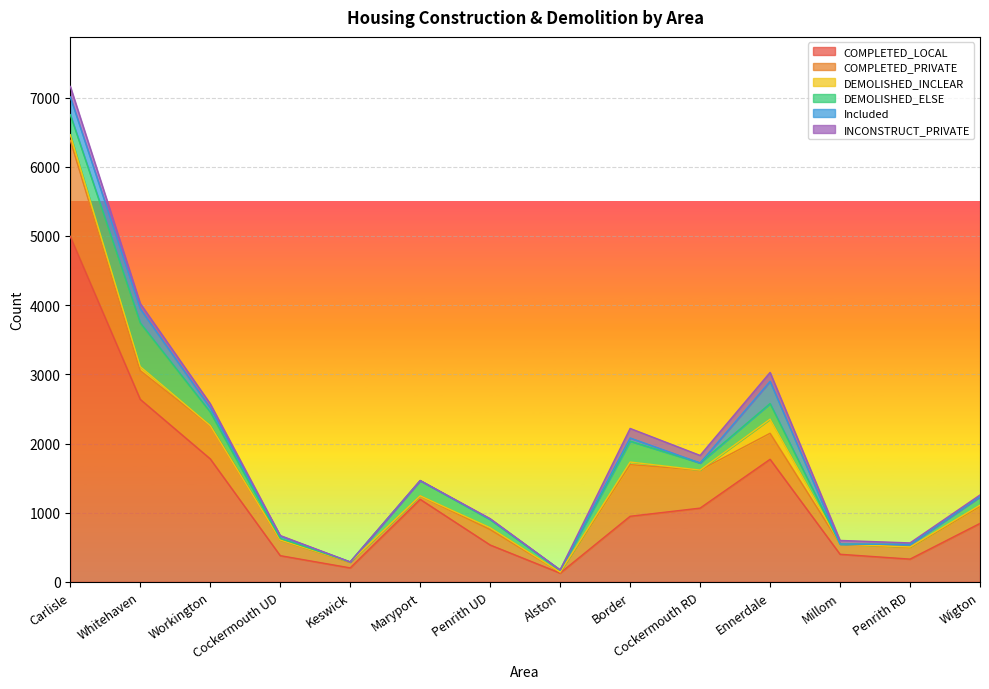

Which category has the lowest value in the Included series?

Keswick